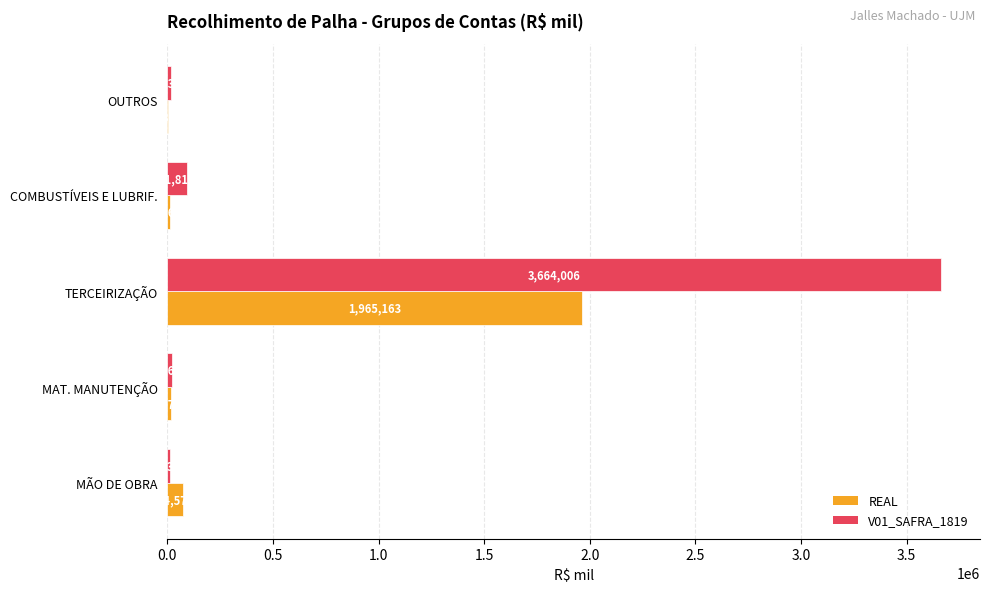

At which category is the sum across all series the highest?

TERCEIRIZAÇÃO